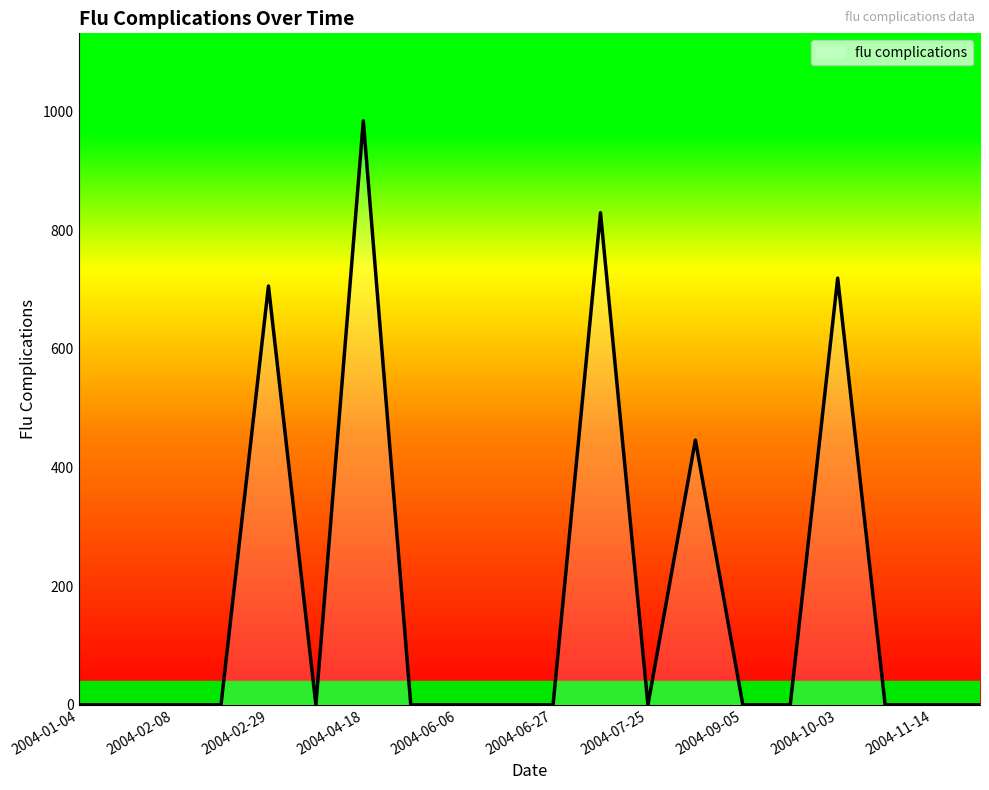

What is the difference between the maximum and minimum values?

984.4